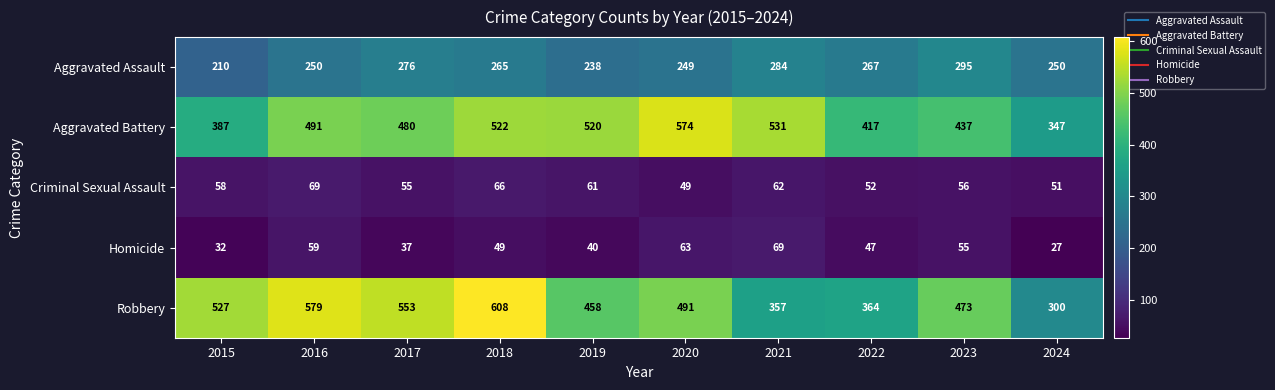

What is the difference between the maximum and minimum values in the Aggravated Assault series?

85